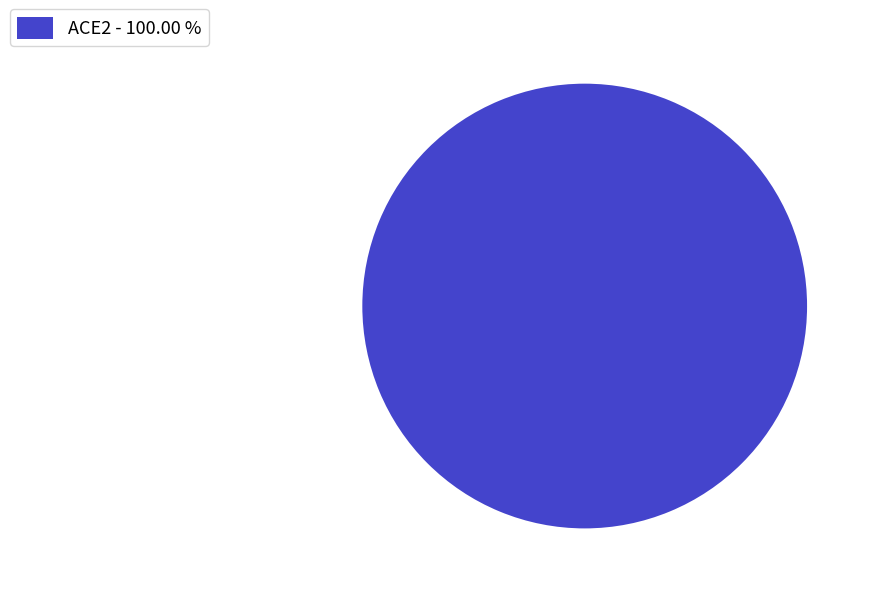

Rank the categories by value from lowest to highest.

ACE2 - 100.00 %